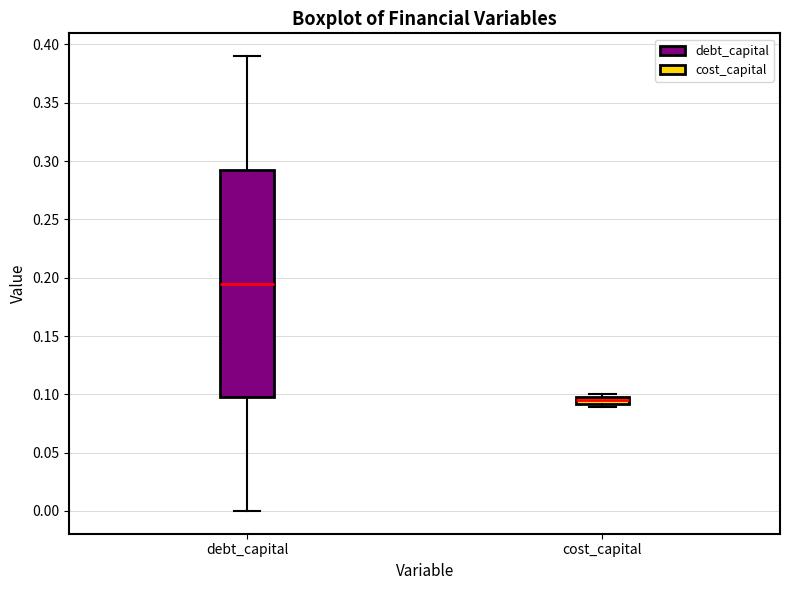

Which box is the tallest, from its lower edge to its upper edge?

debt_capital